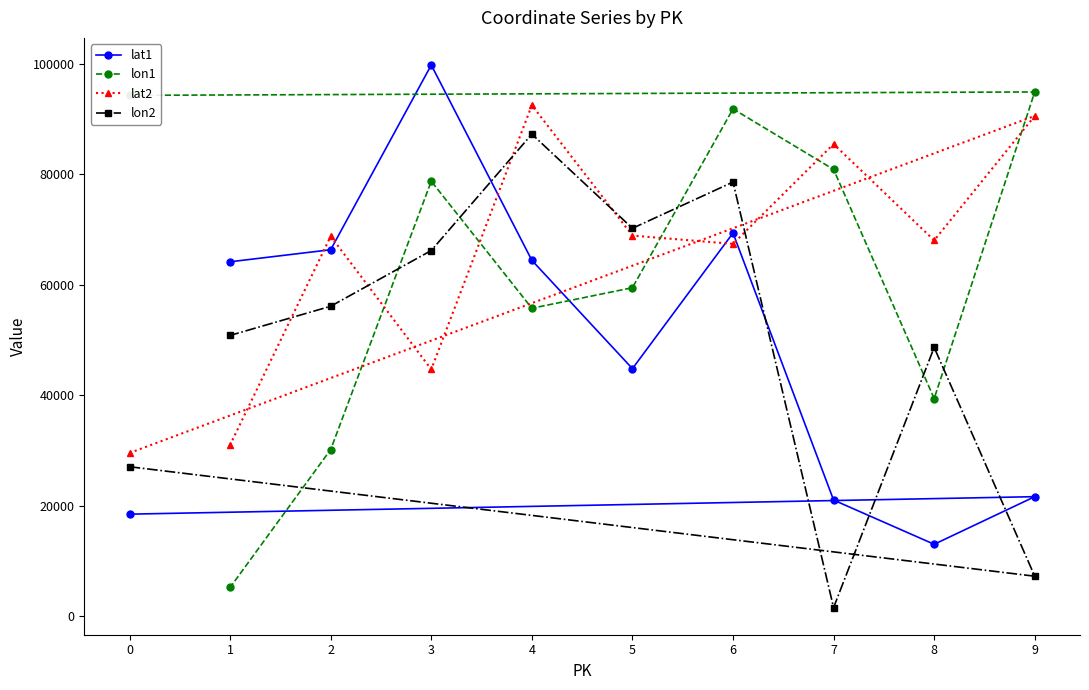

What are all the series names shown in the legend?

lat1, lon1, lat2, lon2